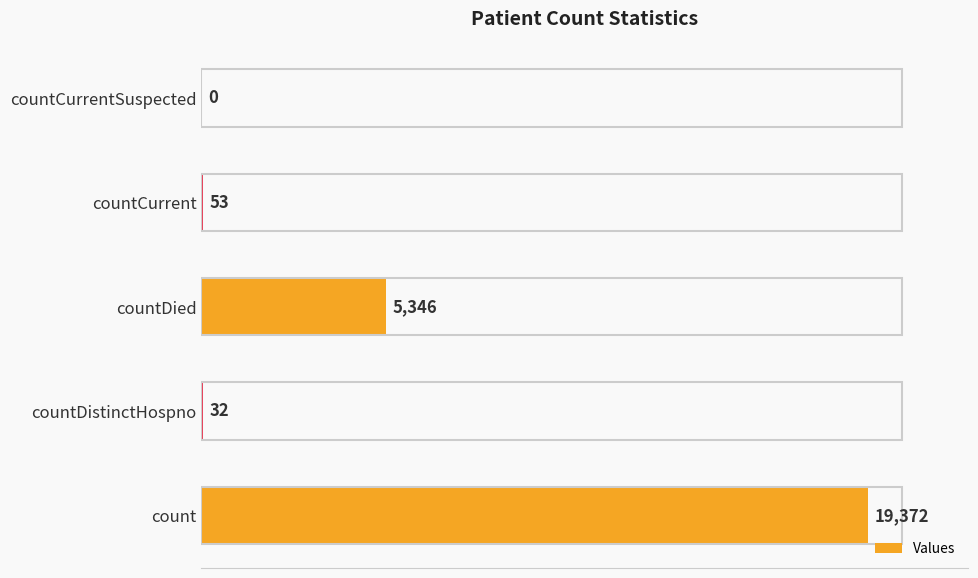

Does the chart contain stacked bars?

No